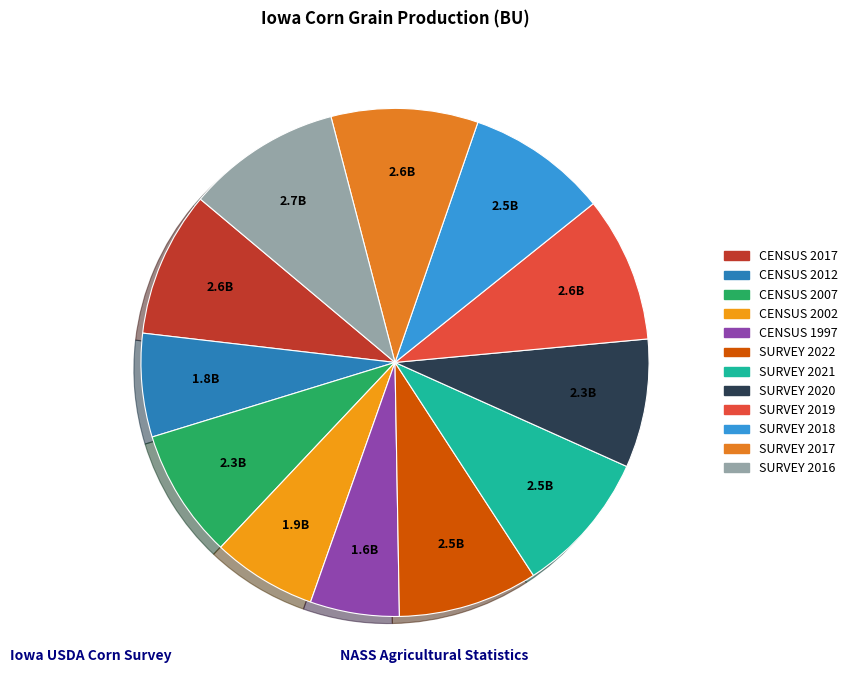

To the nearest percent, what is the difference between the CENSUS 2017 and CENSUS 1997 slice percentages?

4%